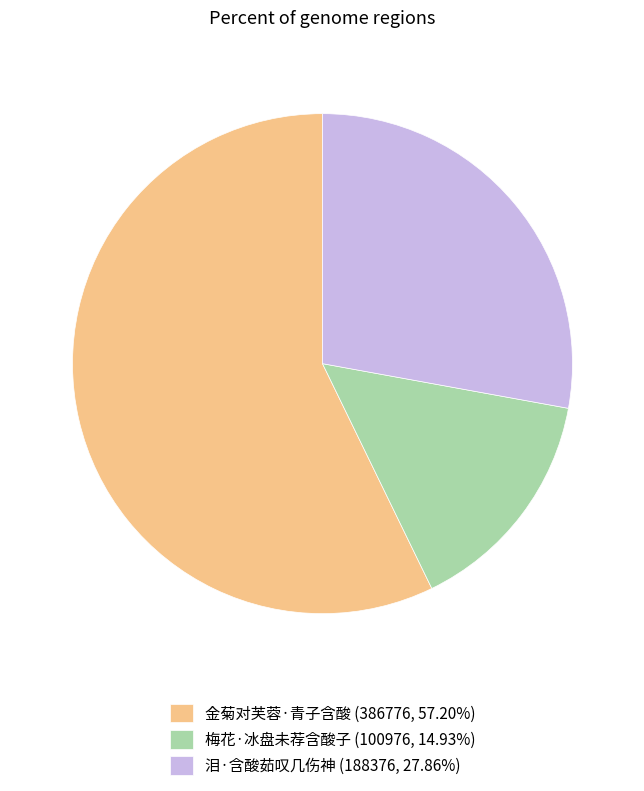

Does 金菊对芙蓉·青子含酸 (386776, 57.20%) represent more than half of the total?

Yes